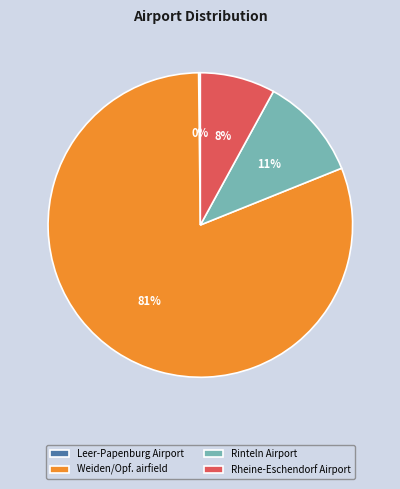

To the nearest percent, what is the combined percentage of Rheine-Eschendorf Airport and Weiden/Opf. airfield?

89%